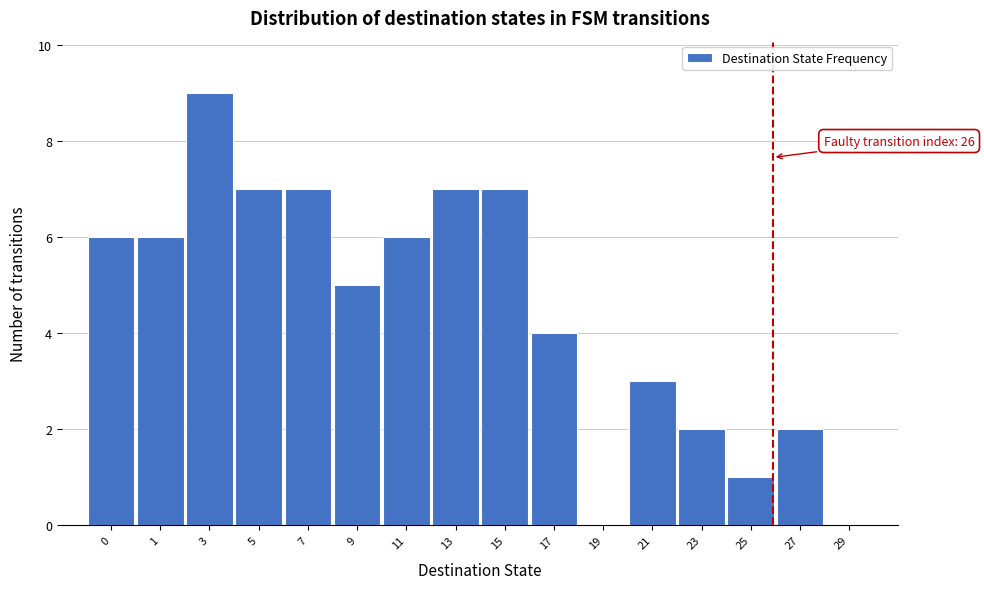

Reading left to right, extract all data points from this chart.

0=6	1=6	3=9	5=7	7=7	9=5	11=6	13=7	15=7	17=4	19=0	21=3	23=2	25=1	27=2